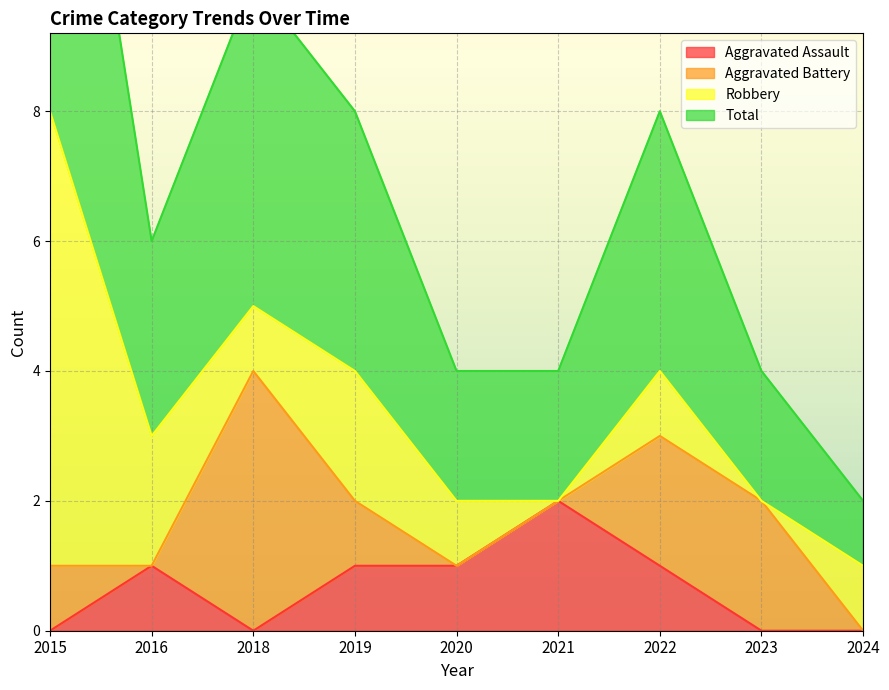

The value of Total at 2022 is 1. True or false?

False